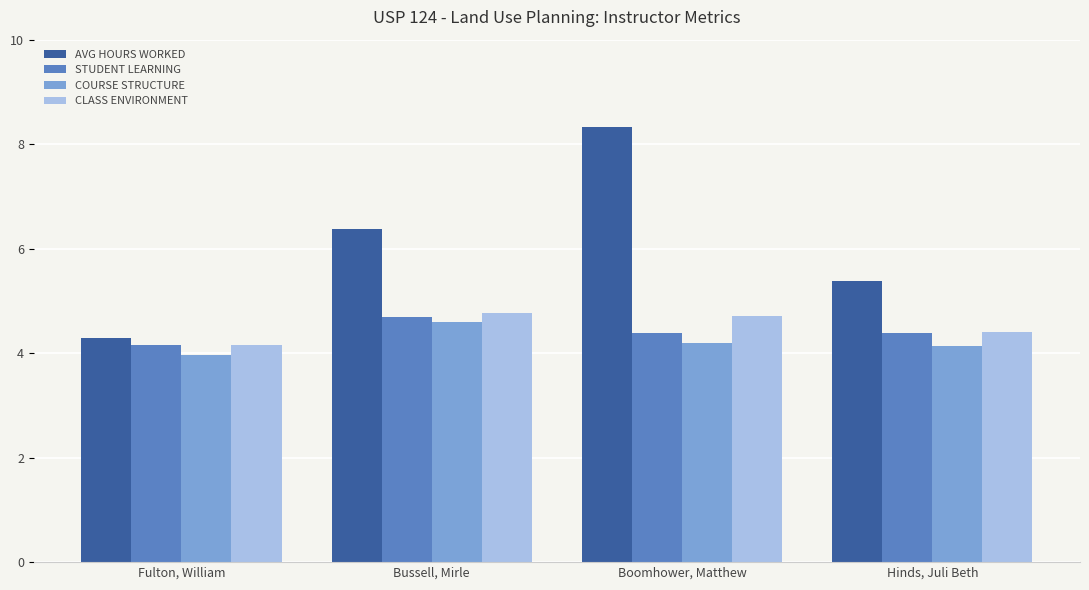

Count the STUDENT LEARNING values in the range 4 to 5.

4